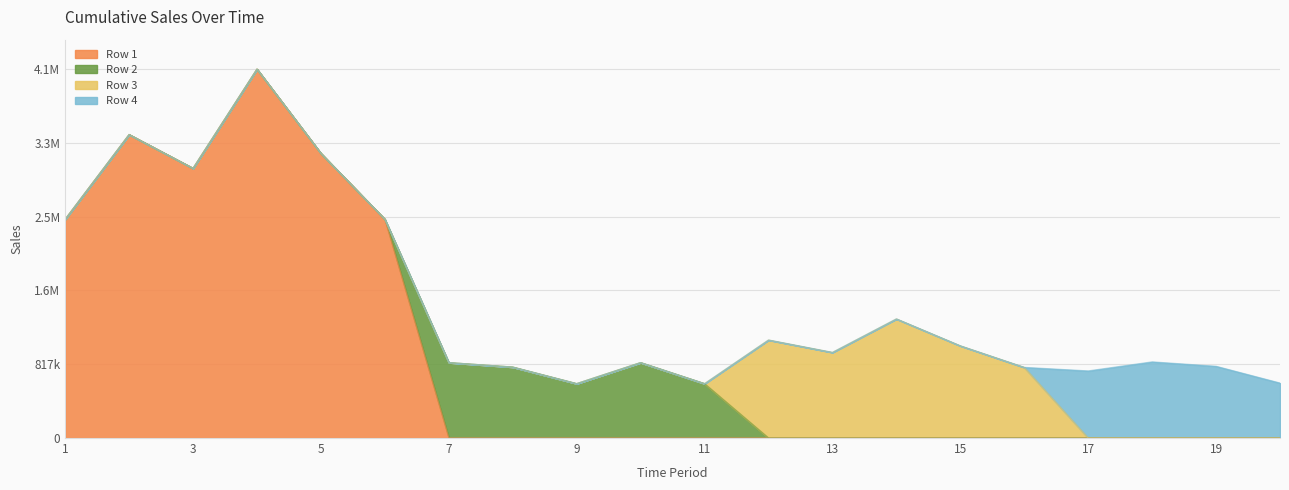

Which series has the largest range (max minus min)?

Row 1